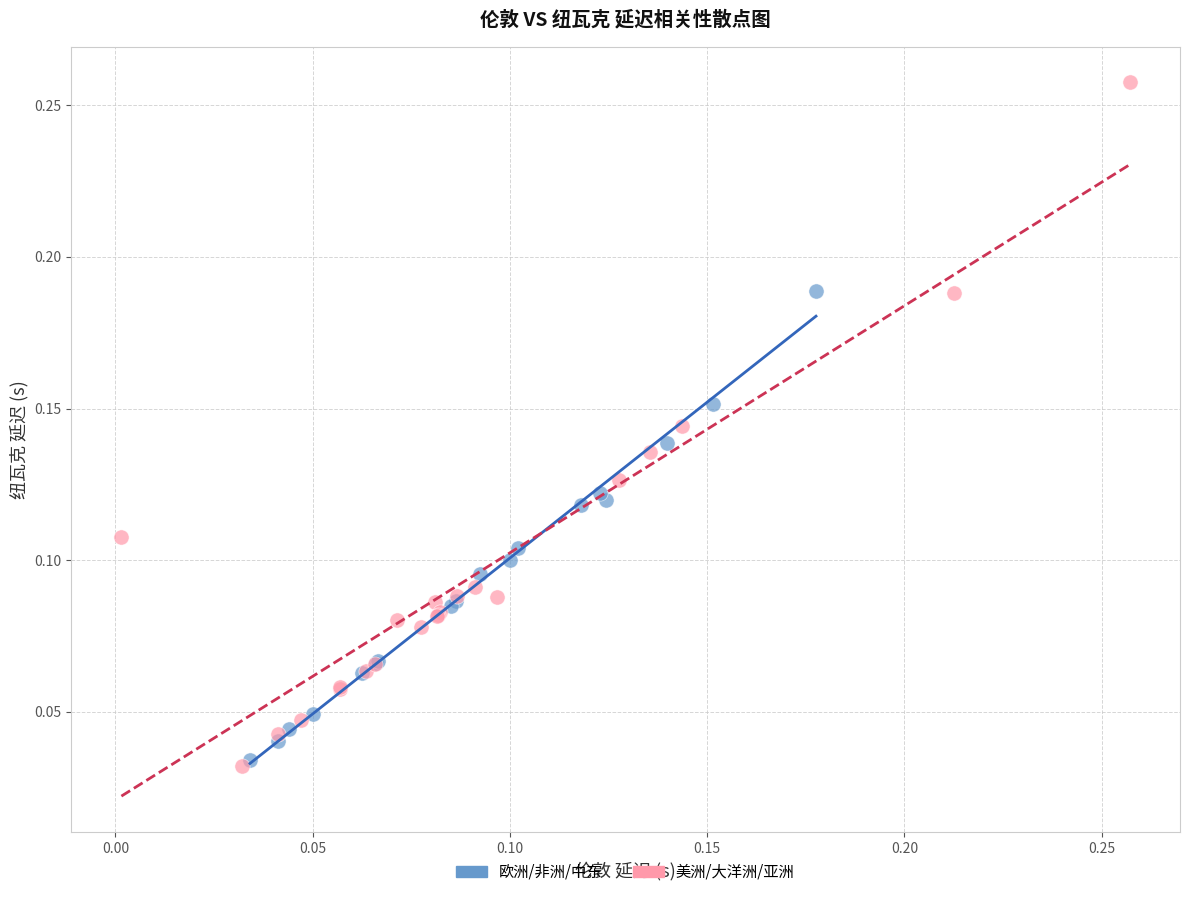

Which series has the largest Y range (max minus min)?

美洲/大洋洲/亚洲